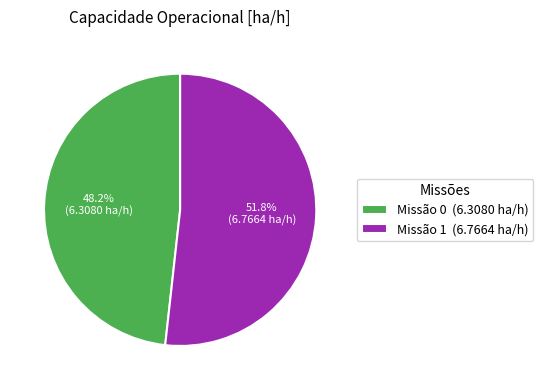

Approximately how many times larger is the value at Missão 1 (6.7664 ha/h) compared to Missão 0 (6.3080 ha/h)?

1.1